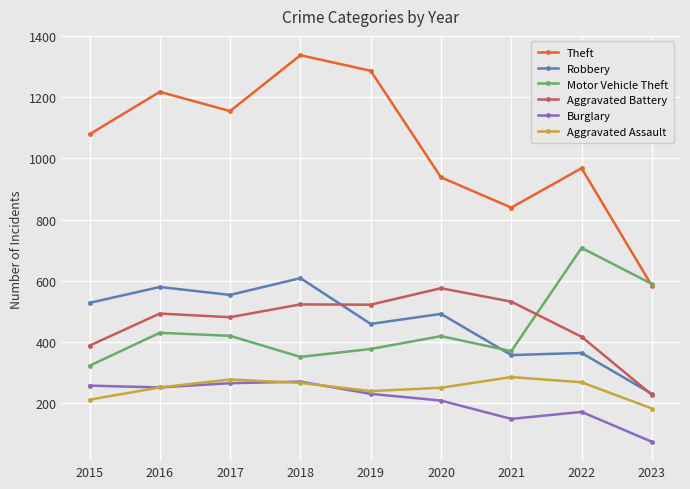

What is the maximum value shown in the chart?

1338